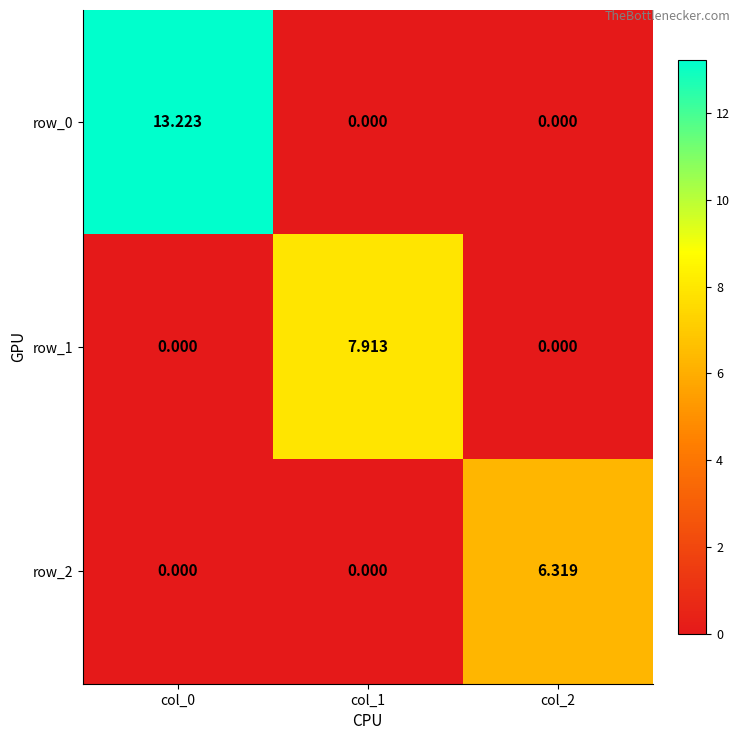

Which series has the largest total across all categories?

row_0